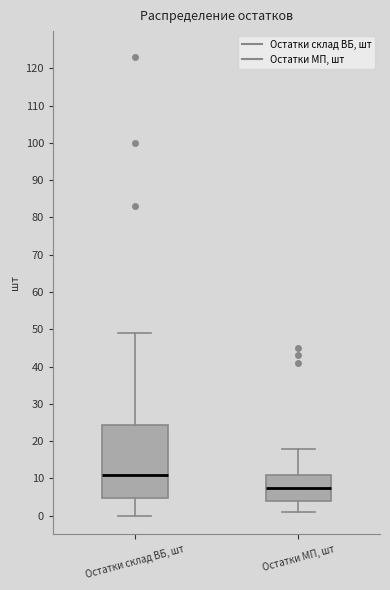

Where is the lower edge of the box for Остатки МП, шт on the y-axis? The values are not printed on the chart, so give them approximately, as read against the axis.

4